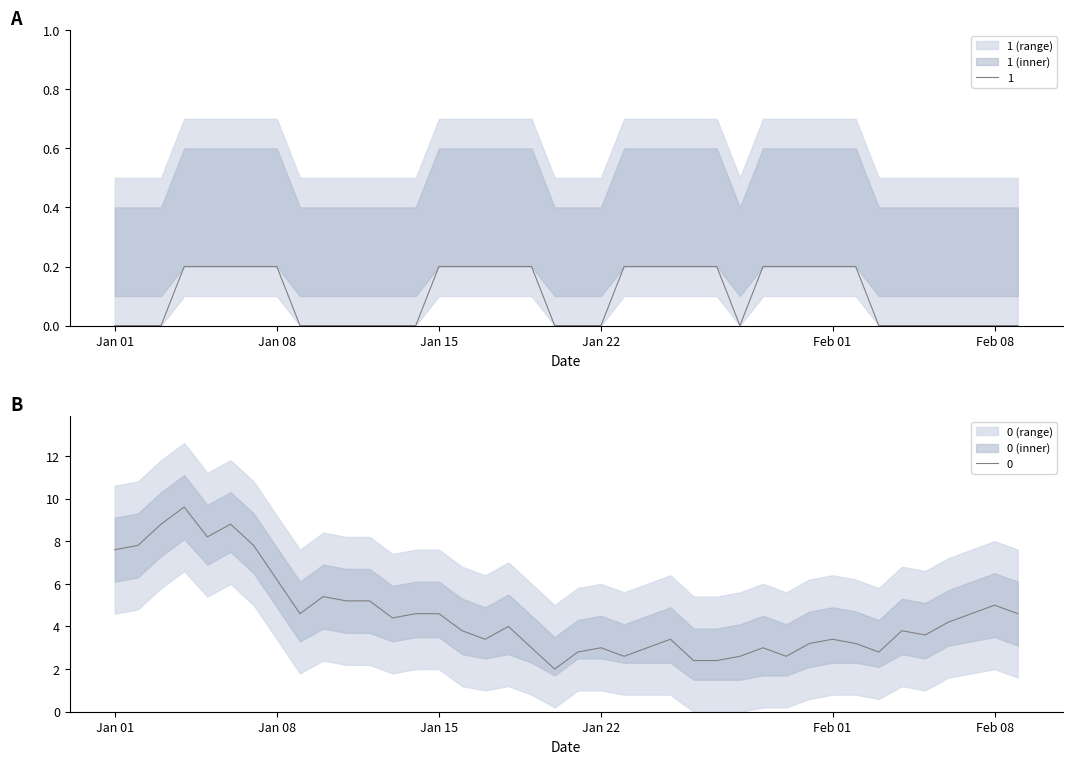

What is the minimum value for 0?

2.0